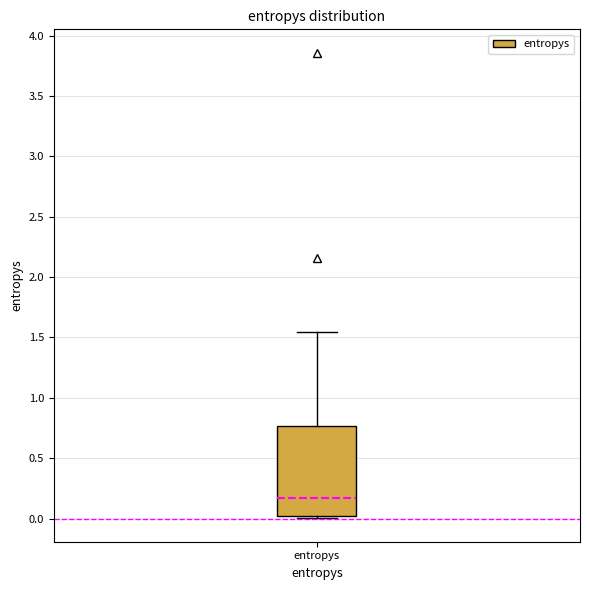

Transcribe this box plot: give where the median line is, the range the box spans, and where the two whiskers end, as read against the y-axis. The values are not printed on the chart, so give them approximately, as read against the axis.

median 0.15, box 0.00 to 0.75, whiskers 0.00 (just below the box's lower edge) to 1.55